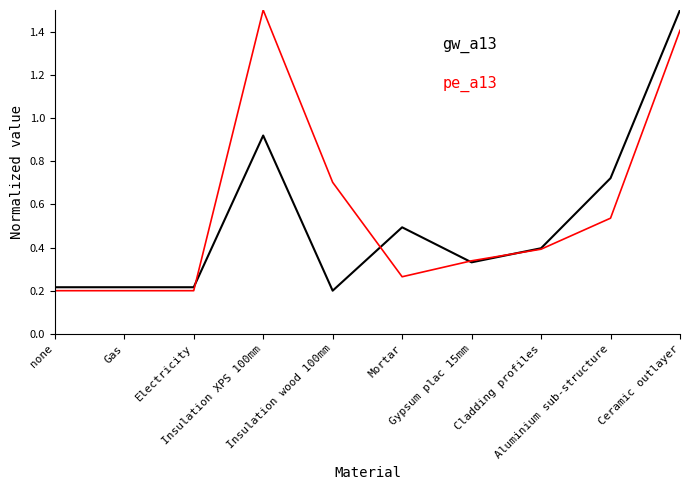

What is the maximum value shown in the chart?

1.5